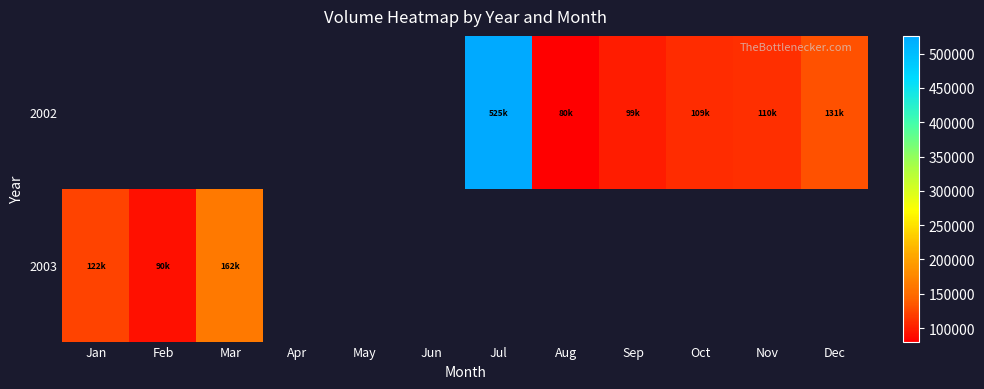

At which label is 2003 closest to 126831?

Jan